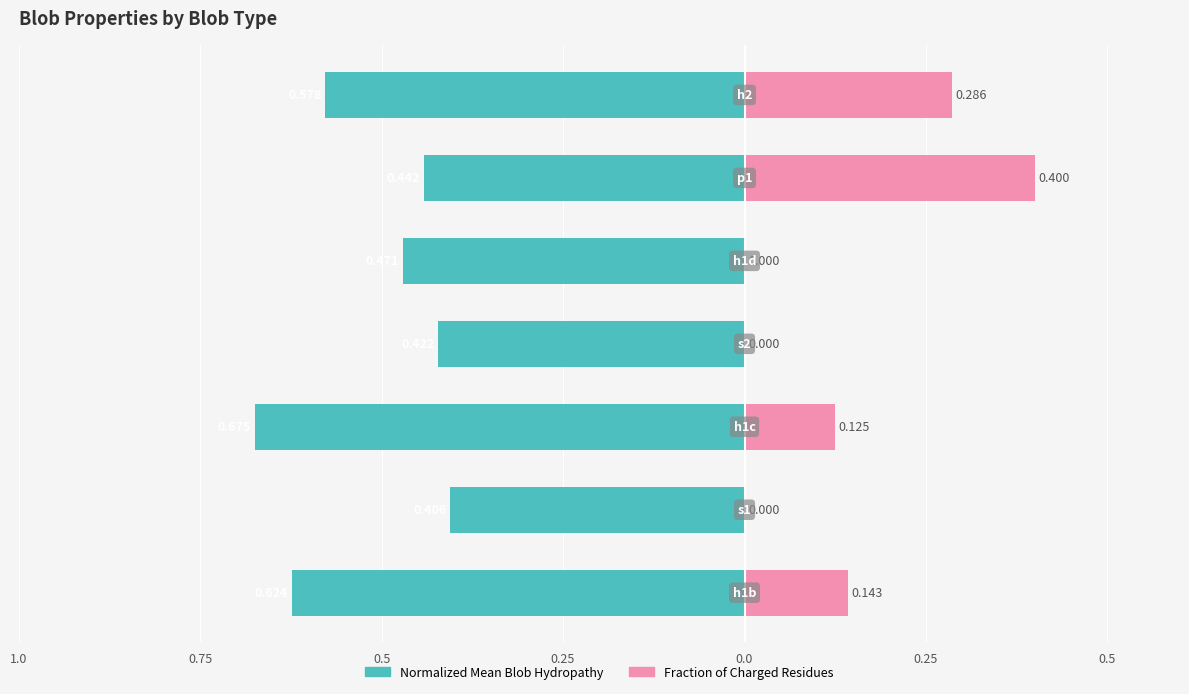

What is the difference between the Fraction of Charged Residues values at 0.75 and 0.5?

0.3